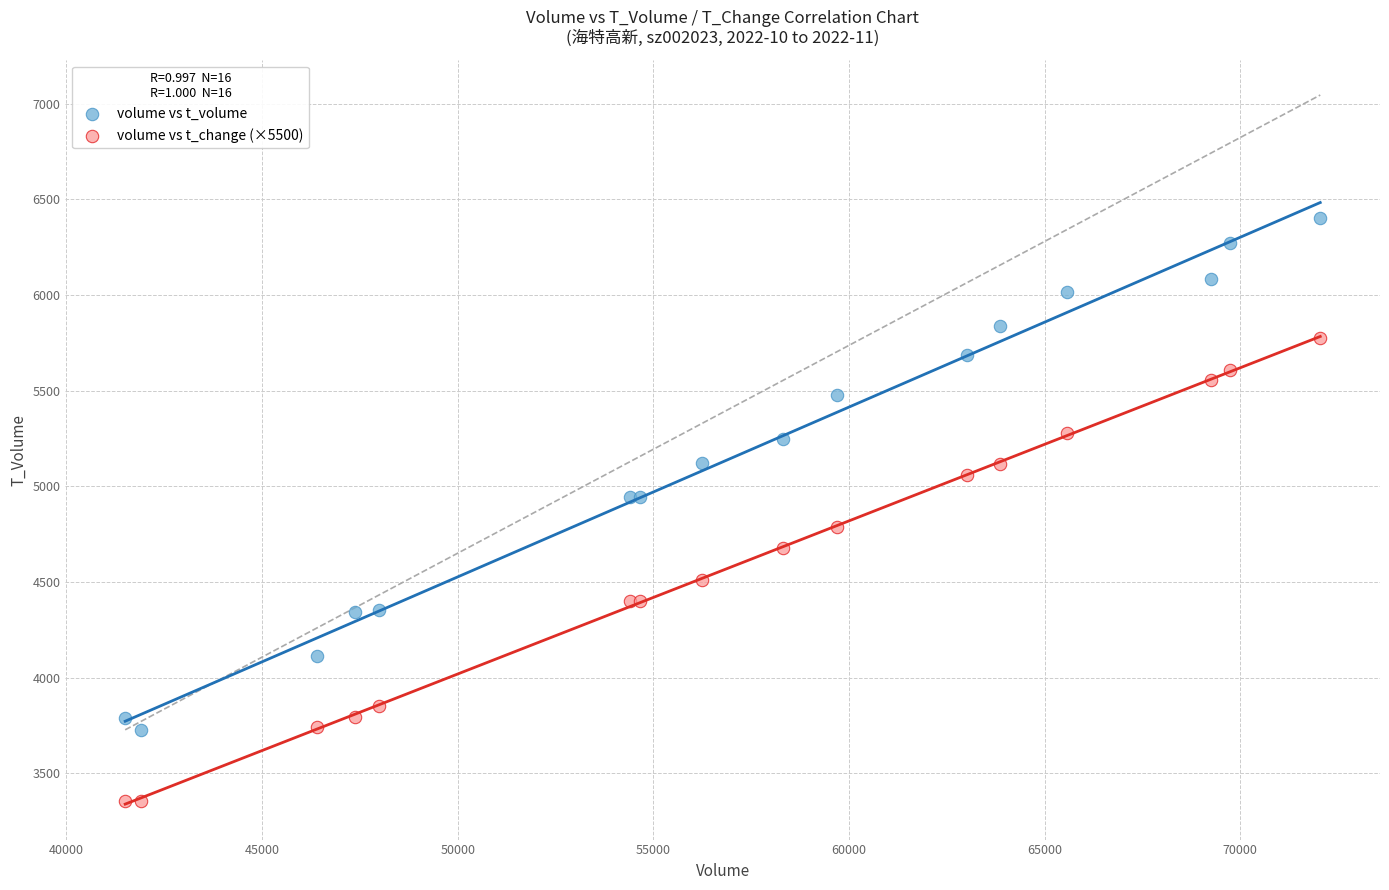

What are all the series names shown in the legend?

volume vs t_volume, volume vs t_change (×5500)